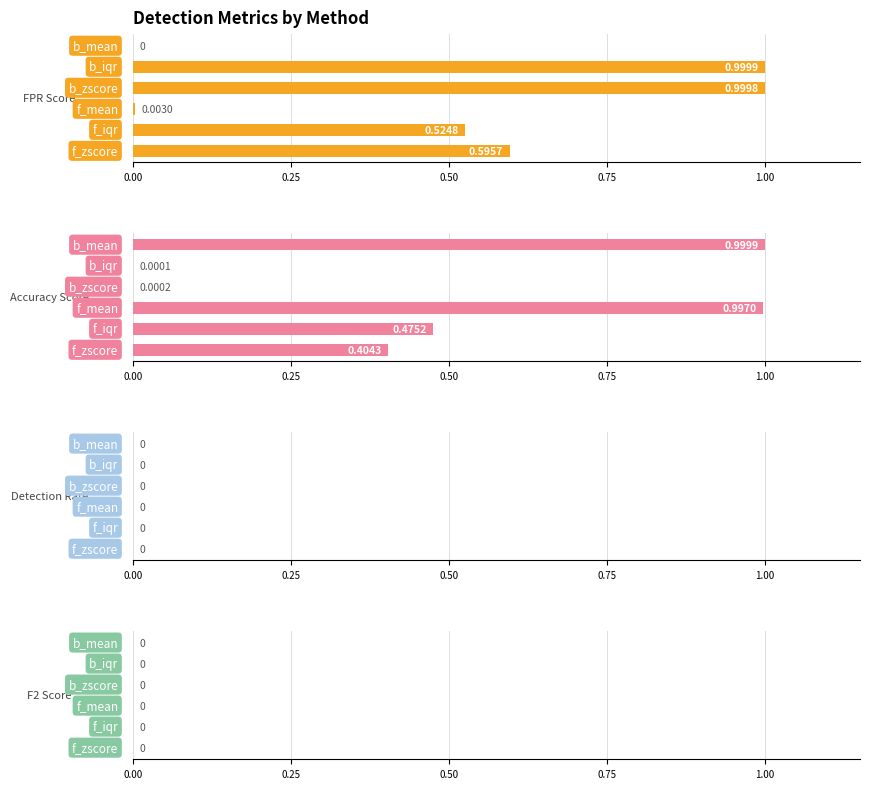

What is the spread (max minus min) of values at 0.75?

1.0